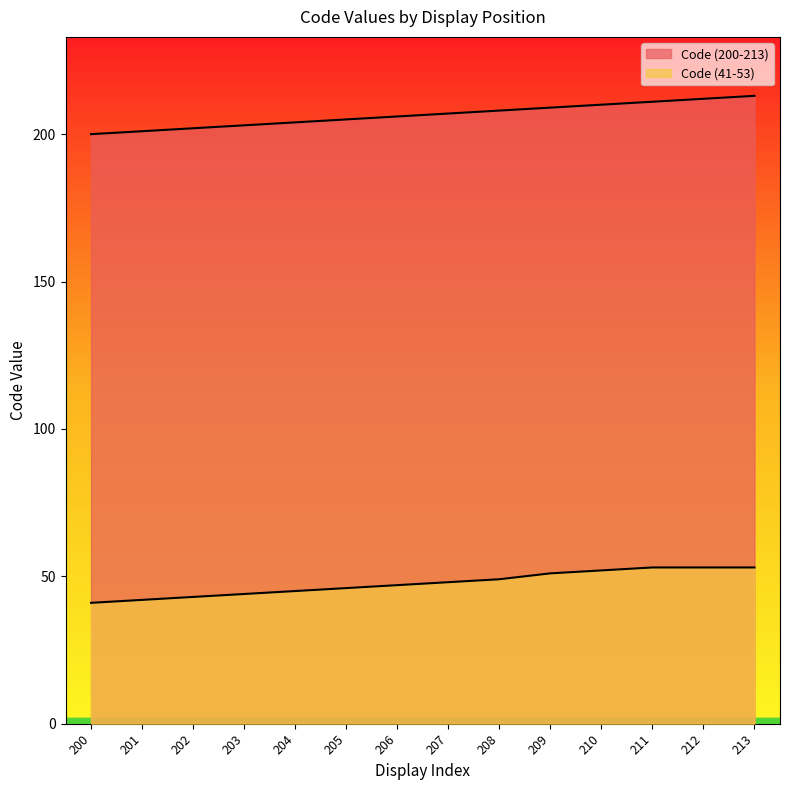

True or false: Code (41-53) has a value of 71 at 202.

False